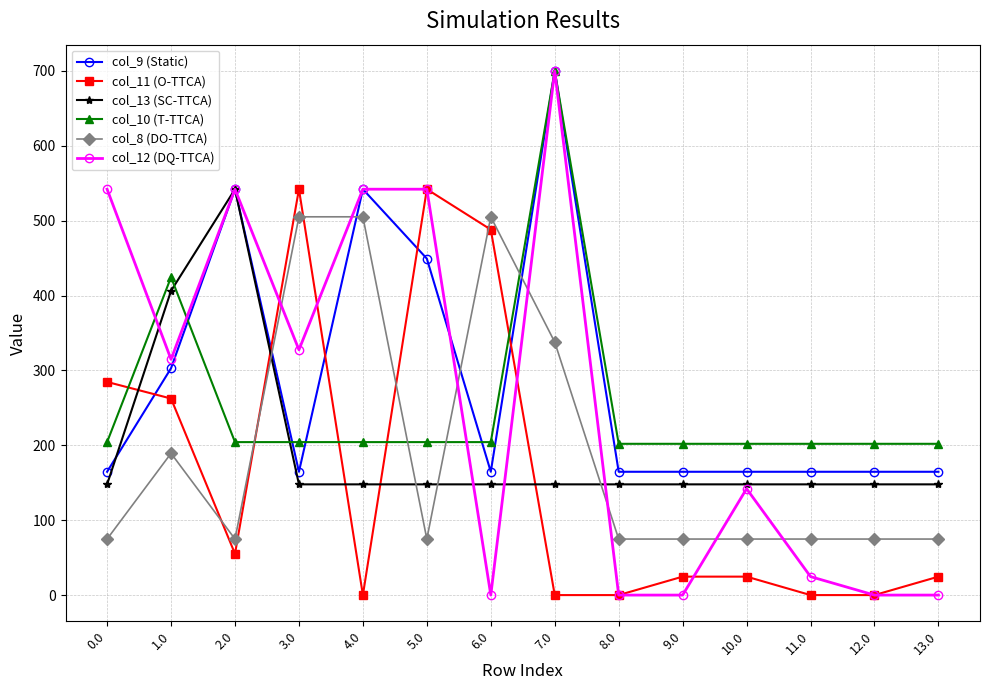

What is the highest value of the col_12 (DQ-TTCA) series?

700.0